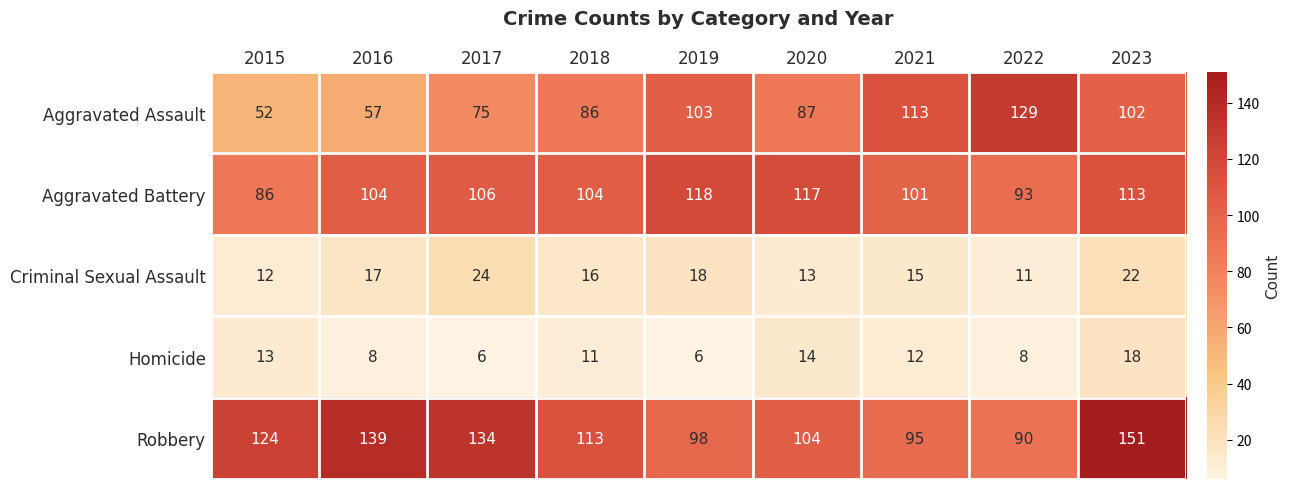

What is the maximum value for Aggravated Assault?

129